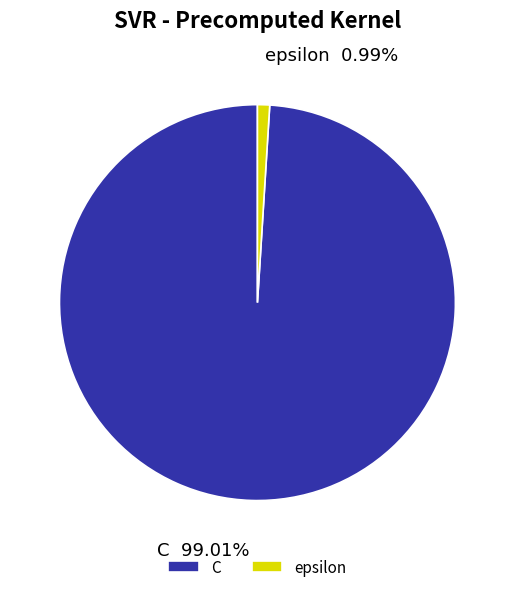

Does C represent more than half of the total?

Yes